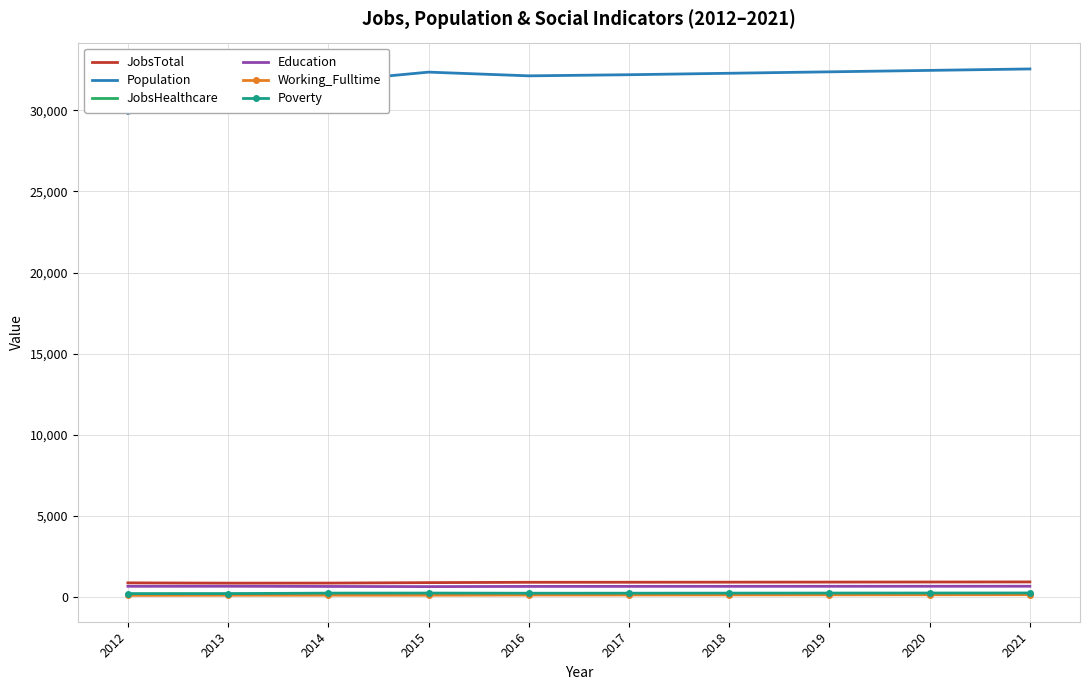

Which series has the widest spread of values?

Population